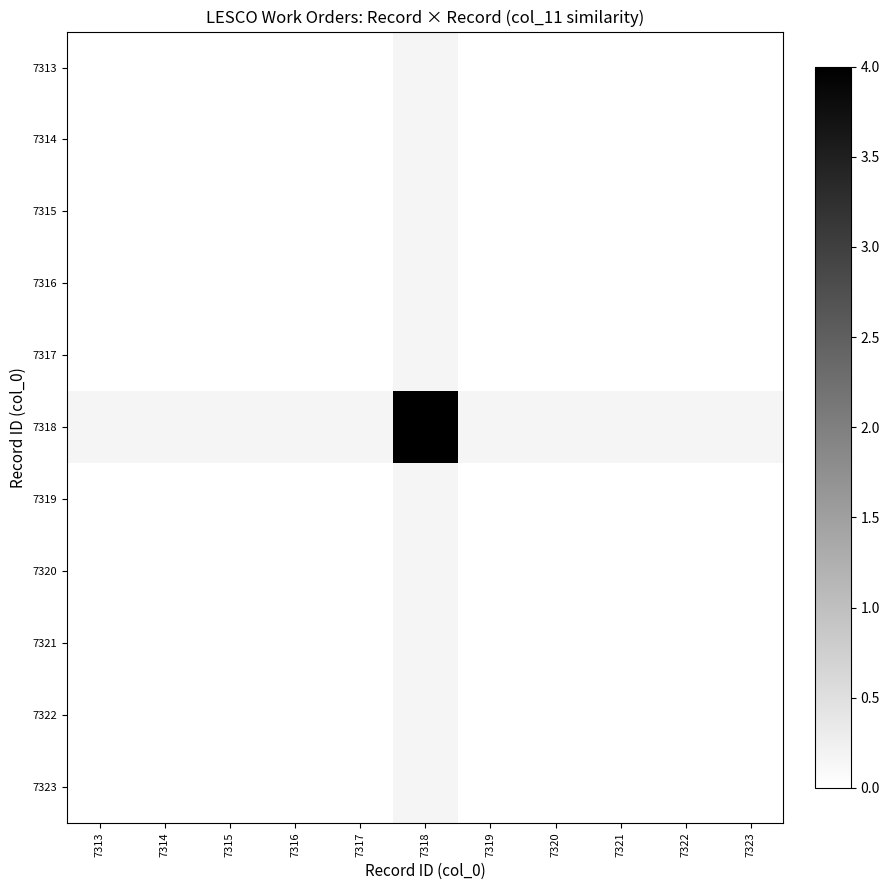

Read the 7318 value at 7318.

4.0